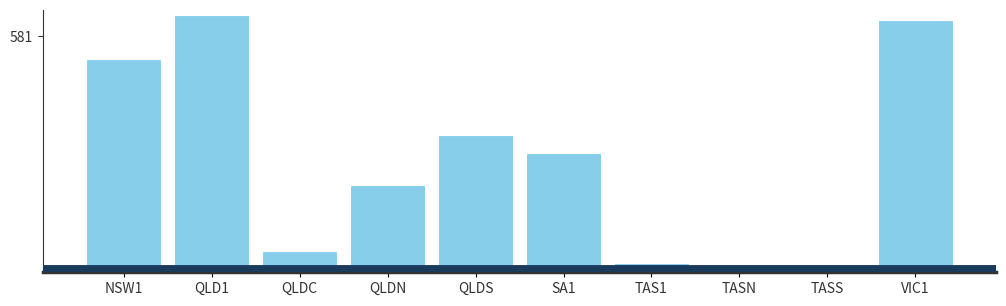

What is the change in value from QLDN to TAS1?

-166.8